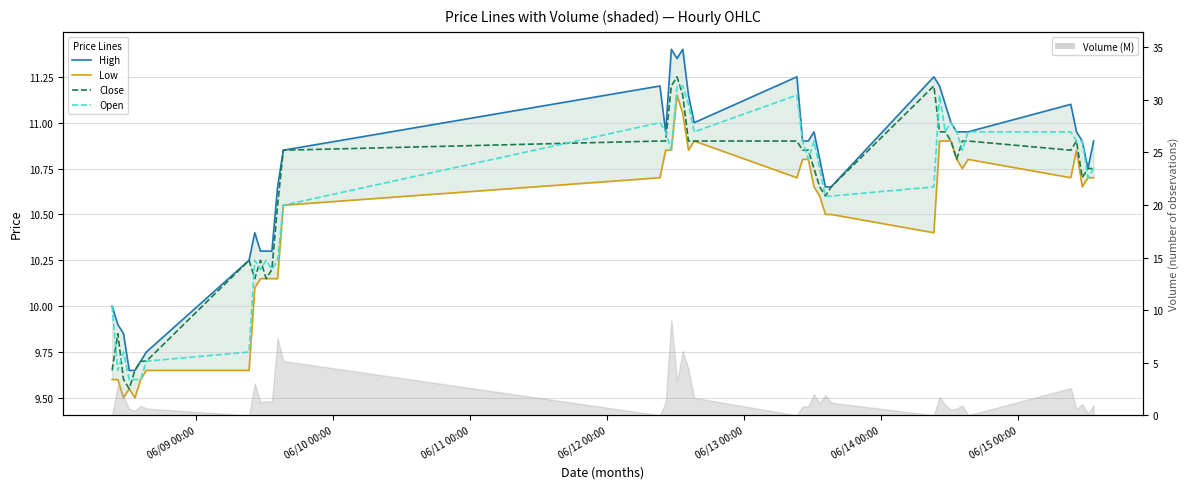

Which series has the largest total across all categories?

High